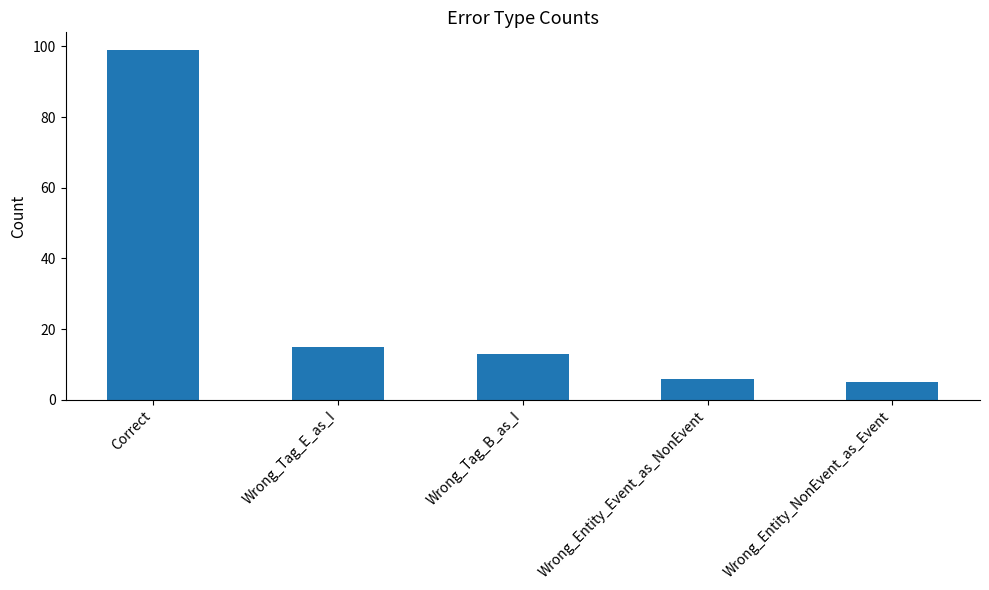

What is the sum of the values at Wrong_Entity_NonEvent_as_Event and Wrong_Tag_B_as_I?

18